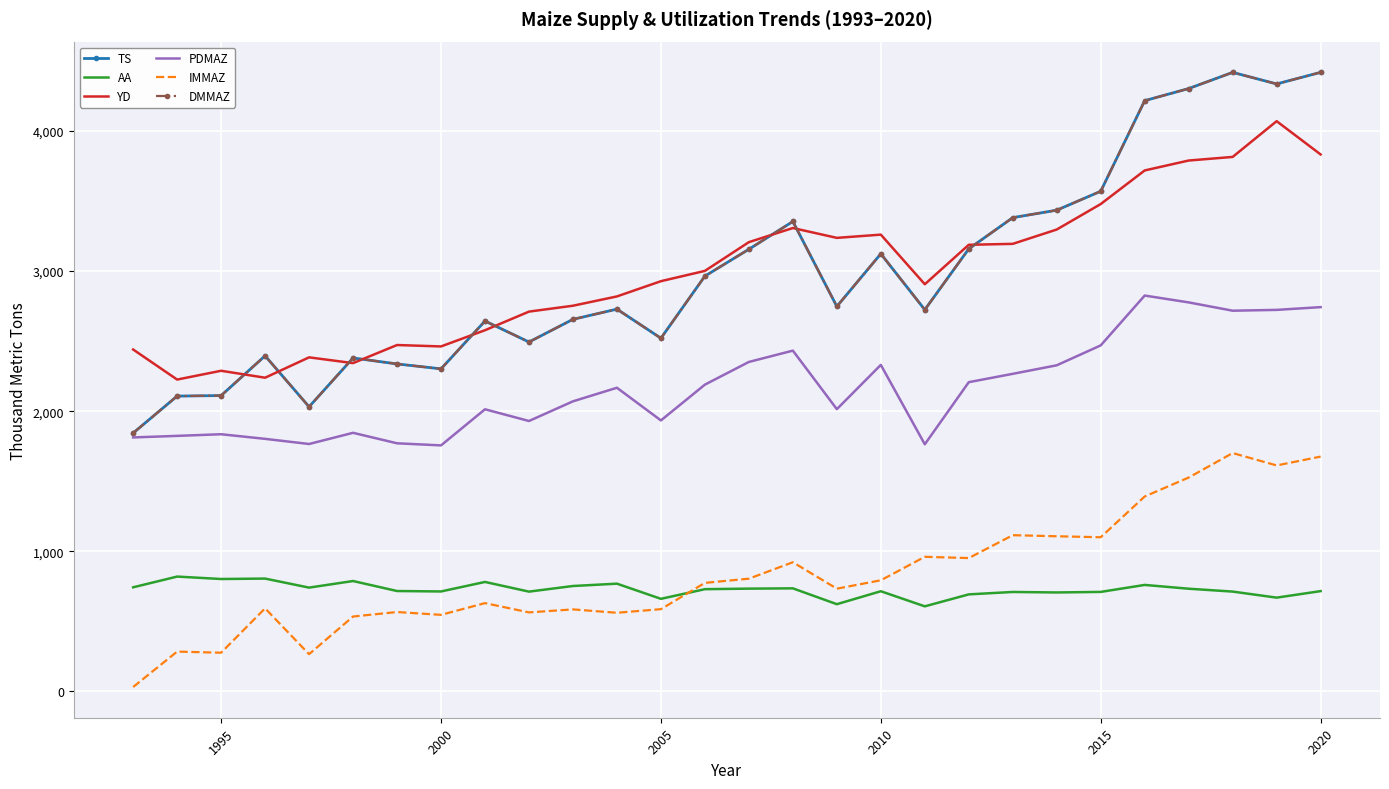

What is the lowest value of the AA series?

606.9